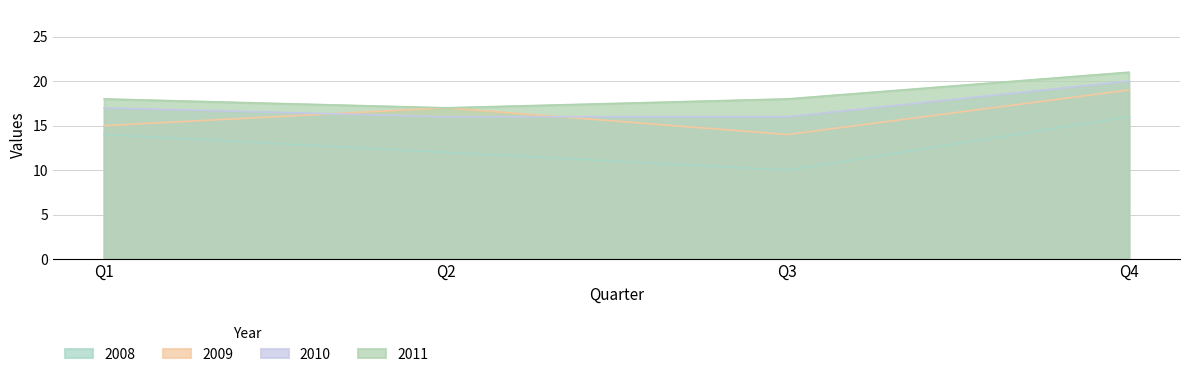

What is the sum of all 2008 values?

52